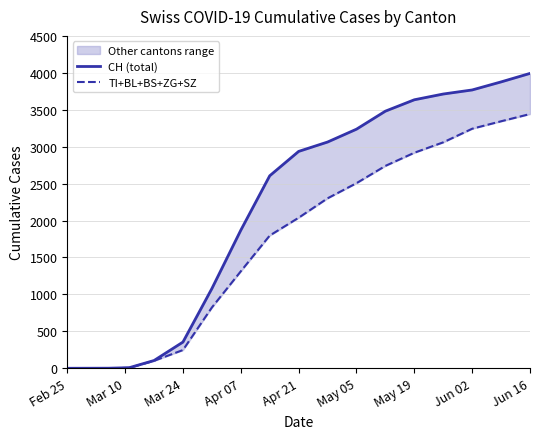

Does the chart have visible grid lines?

Yes